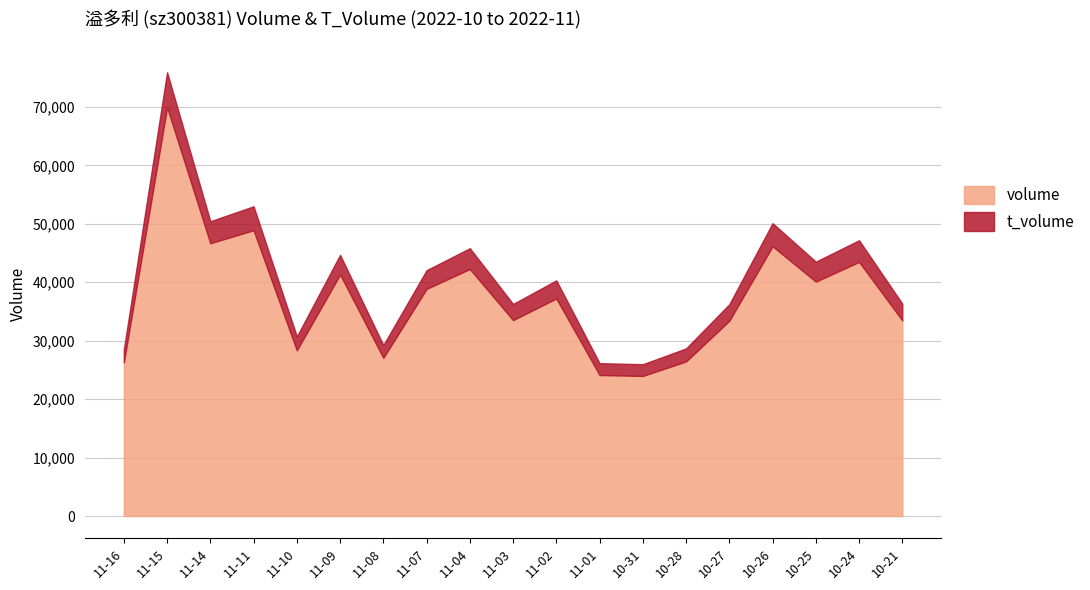

Which series has the largest total across all categories?

volume